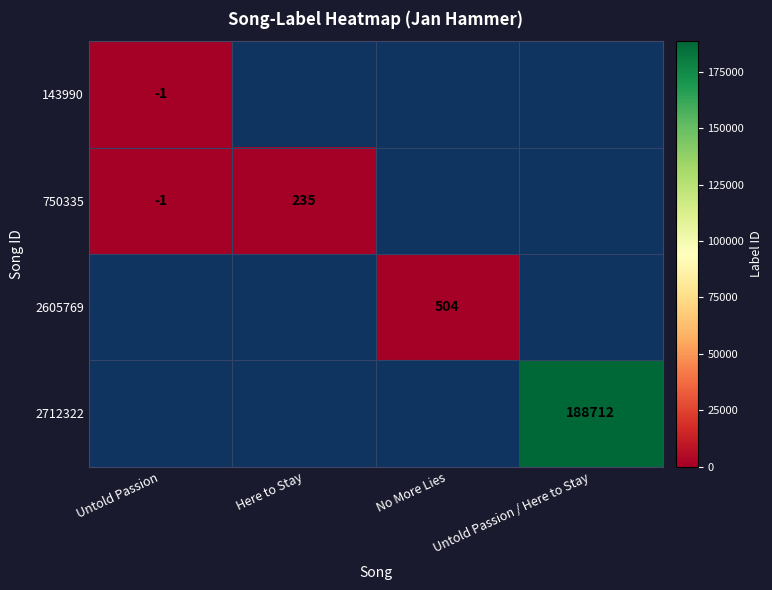

Which label corresponds to the smallest value in the chart?

Untold Passion